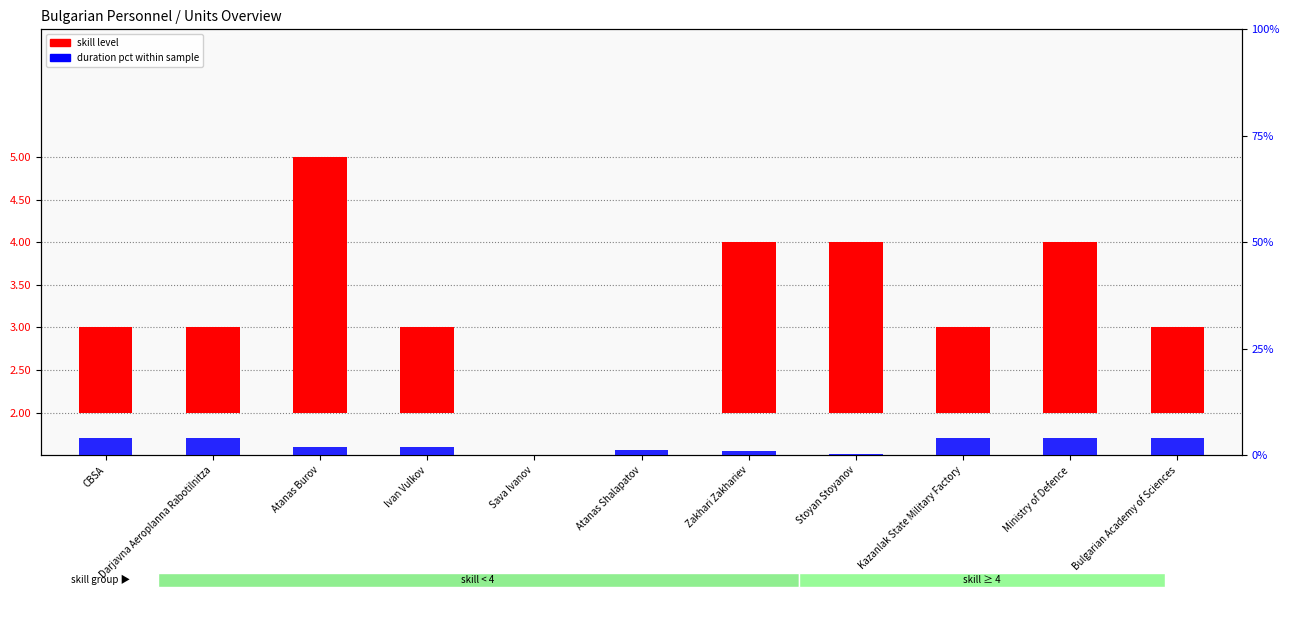

What is the difference between the duration pct within sample values at Stoyan Stoyanov and Darjavna Aeroplanna Rabotilnitza?

3.7